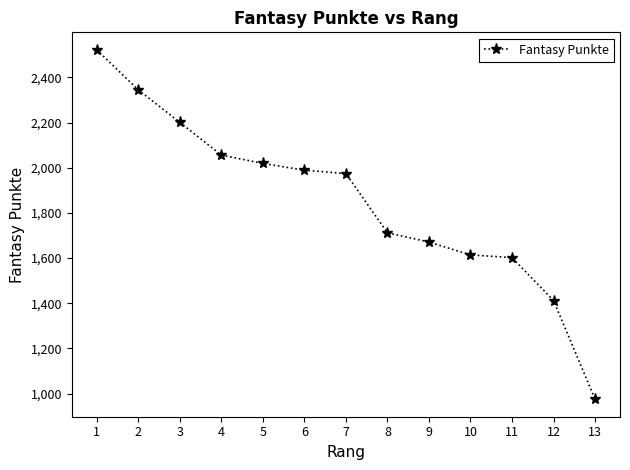

What is the maximum value shown in the chart?

2522